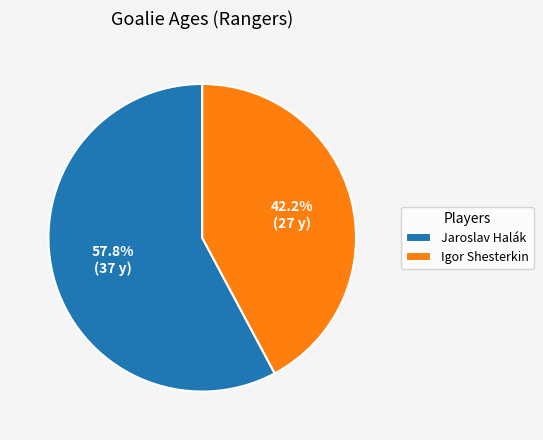

Approximately how many times larger is the value at Igor Shesterkin compared to Jaroslav Halák?

0.7